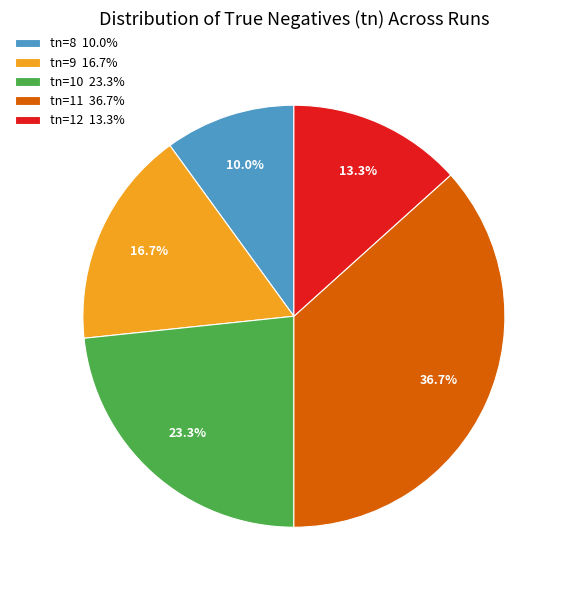

Does any single category account for the majority?

No